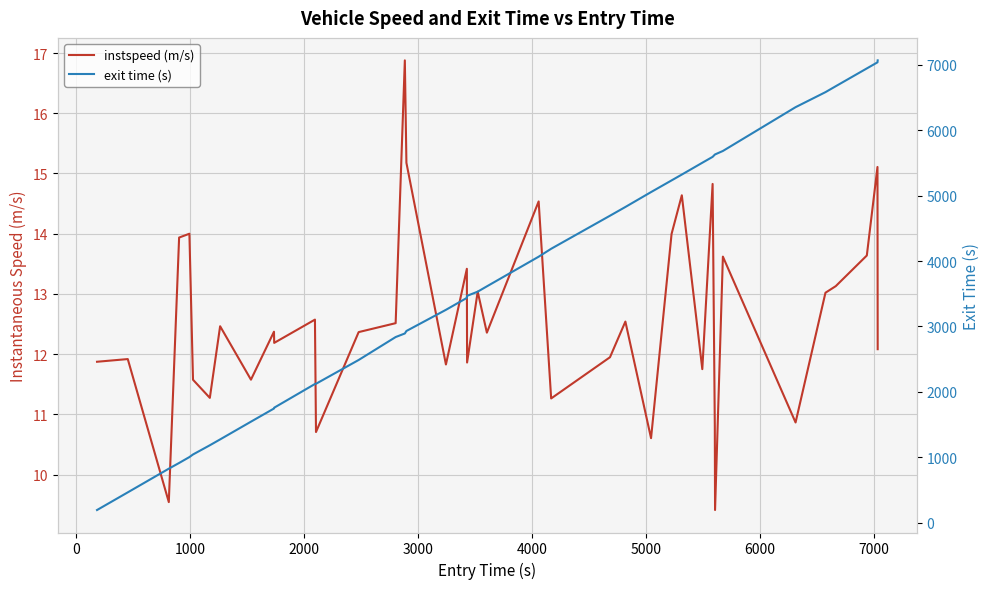

What is the highest value of the instspeed (m/s) series?

16.9